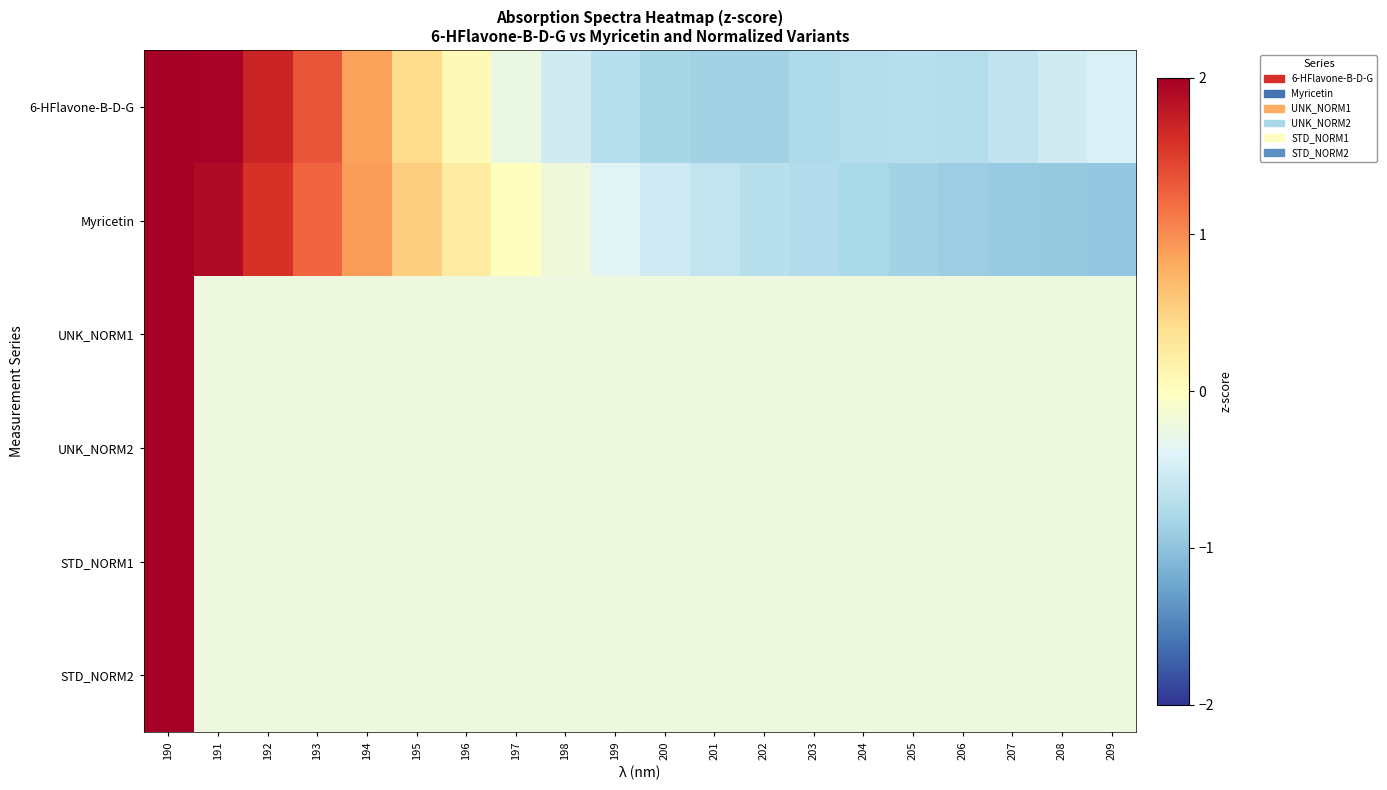

Reading left to right, what are all the values shown in this chart?

6-HFlavone-B-D-G: 190=2.1	191=2.0	192=1.7	193=1.3	194=0.9	195=0.4	196=0.1	197=-0.3	198=-0.5	199=-0.7	200=-0.8	201=-0.9	202=-0.9	203=-0.8	204=-0.7	205=-0.7	206=-0.7	207=-0.6	208=-0.5	209=-0.4
Myricetin: 190=2.1	191=1.9	192=1.6	193=1.2	194=0.9	195=0.5	196=0.2	197=0.0	198=-0.2	199=-0.4	200=-0.5	201=-0.6	202=-0.7	203=-0.7	204=-0.8	205=-0.9	206=-0.9	207=-0.9	208=-1.0	209=-1.0
UNK_NORM1: 190=4.4	191=-0.2	192=-0.2	193=-0.2	194=-0.2	195=-0.2	196=-0.2	197=-0.2	198=-0.2	199=-0.2	200=-0.2	201=-0.2	202=-0.2	203=-0.2	204=-0.2	205=-0.2	206=-0.2	207=-0.2	208=-0.2	209=-0.2
UNK_NORM2: 190=4.4	191=-0.2	192=-0.2	193=-0.2	194=-0.2	195=-0.2	196=-0.2	197=-0.2	198=-0.2	199=-0.2	200=-0.2	201=-0.2	202=-0.2	203=-0.2	204=-0.2	205=-0.2	206=-0.2	207=-0.2	208=-0.2	209=-0.2
STD_NORM1: 190=4.4	191=-0.2	192=-0.2	193=-0.2	194=-0.2	195=-0.2	196=-0.2	197=-0.2	198=-0.2	199=-0.2	200=-0.2	201=-0.2	202=-0.2	203=-0.2	204=-0.2	205=-0.2	206=-0.2	207=-0.2	208=-0.2	209=-0.2
STD_NORM2: 190=4.4	191=-0.2	192=-0.2	193=-0.2	194=-0.2	195=-0.2	196=-0.2	197=-0.2	198=-0.2	199=-0.2	200=-0.2	201=-0.2	202=-0.2	203=-0.2	204=-0.2	205=-0.2	206=-0.2	207=-0.2	208=-0.2	209=-0.2